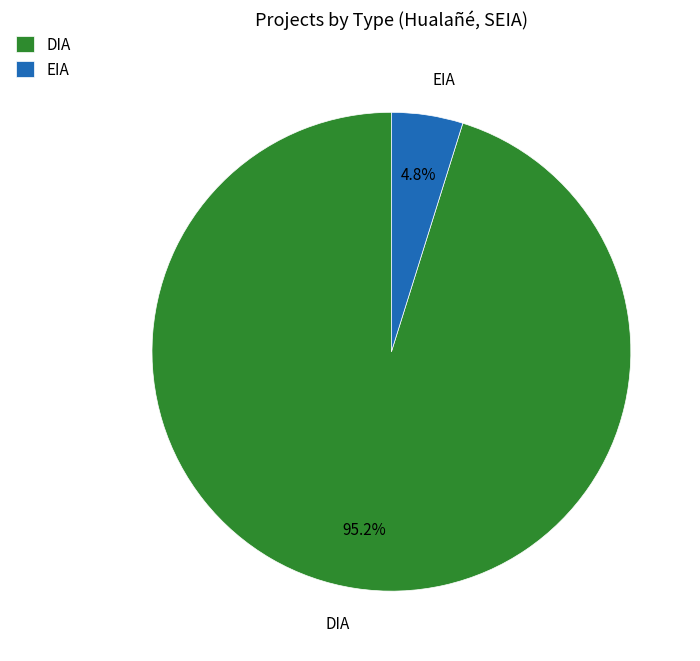

Is the sum of EIA and DIA greater than half?

Yes